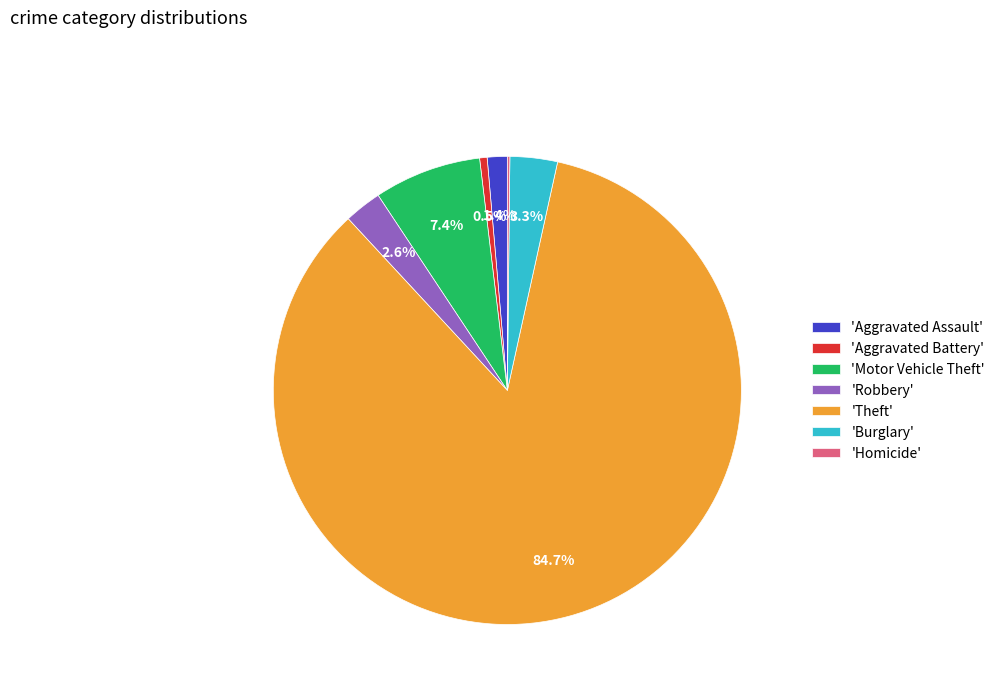

Which category accounts for the majority?

'Theft'